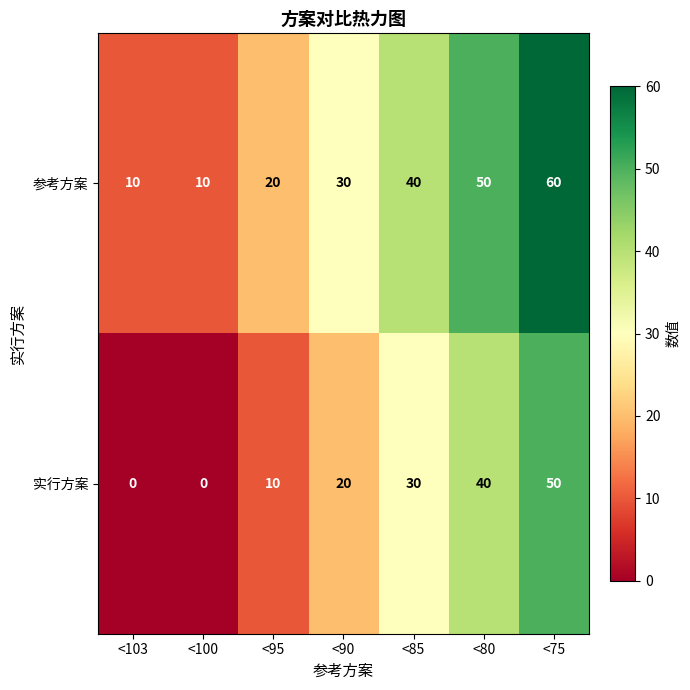

Reading left to right, what are all the values shown in this chart?

参考方案: 10	10	20	30	40	50	60
实行方案: 0	0	10	20	30	40	50